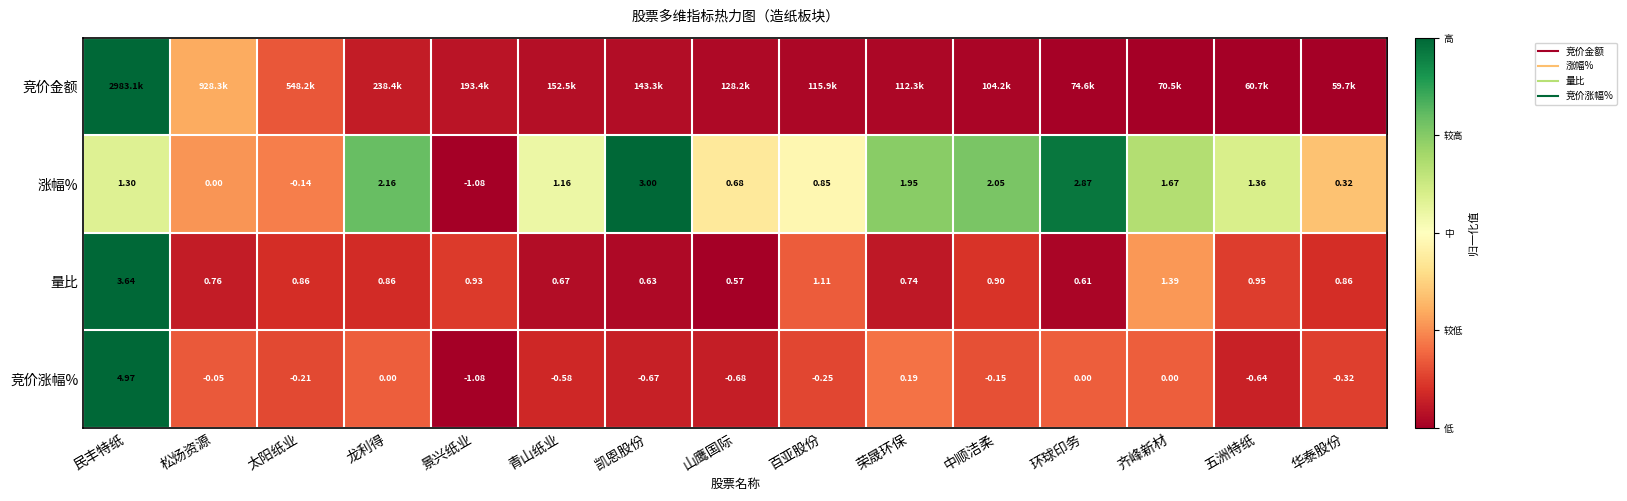

At how many categories does at least one series exceed 0?

15